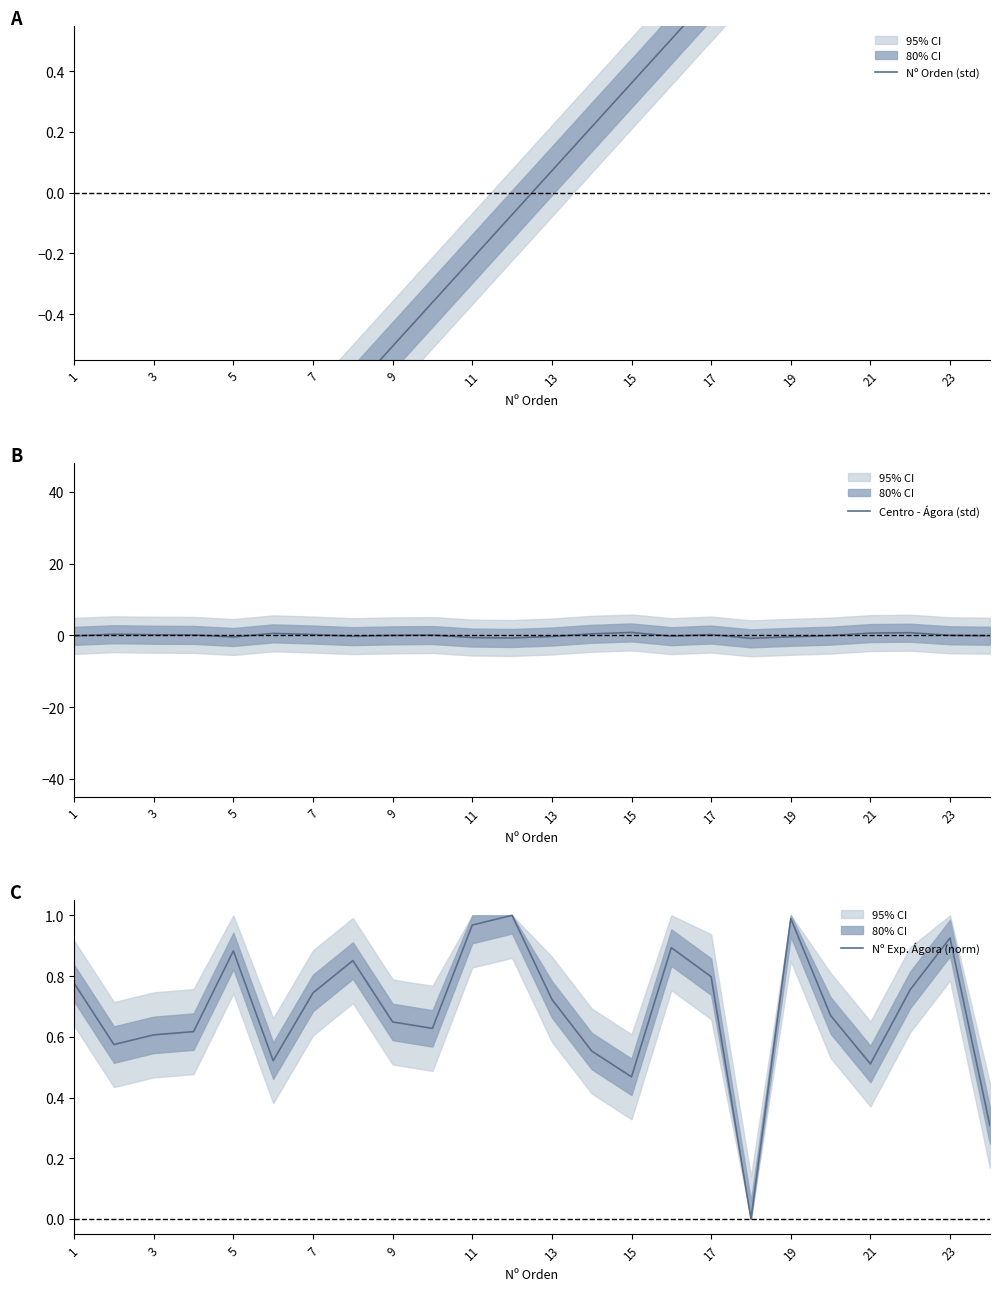

Which category has the highest value across all series?

23